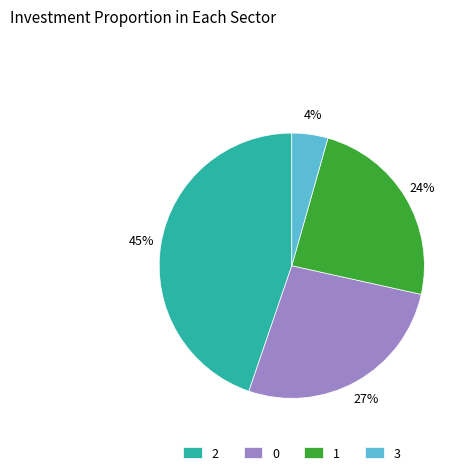

Is there any slice that represents more than half of the pie?

No